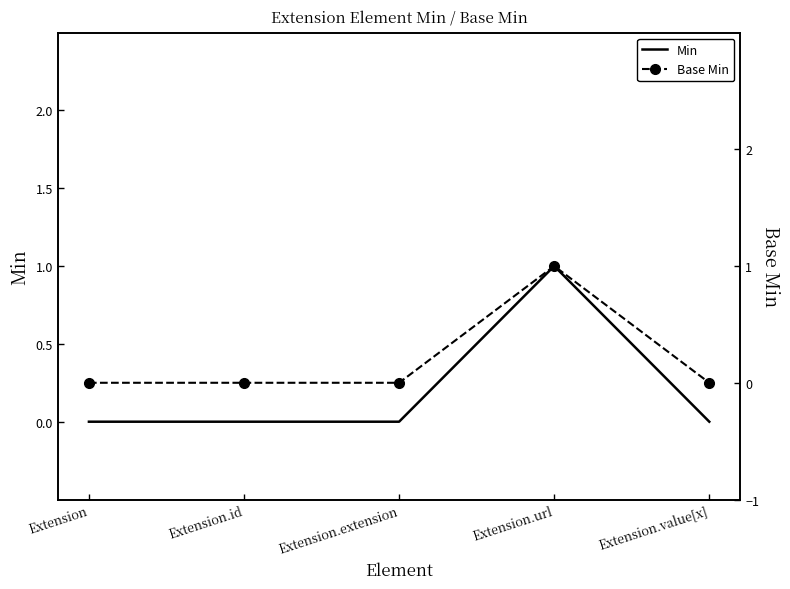

True or false: Min and Base Min intersect in this chart.

False